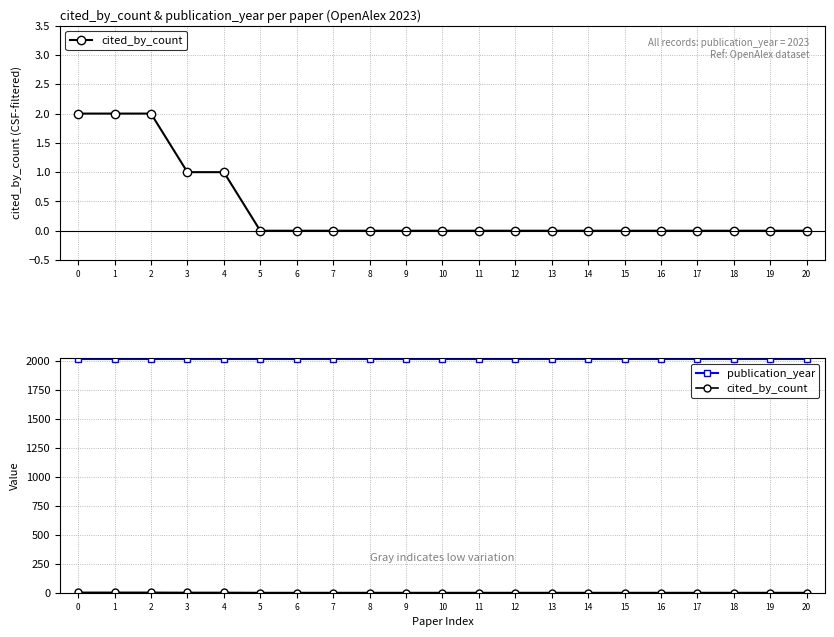

What is the sum of all publication_year values?

42483